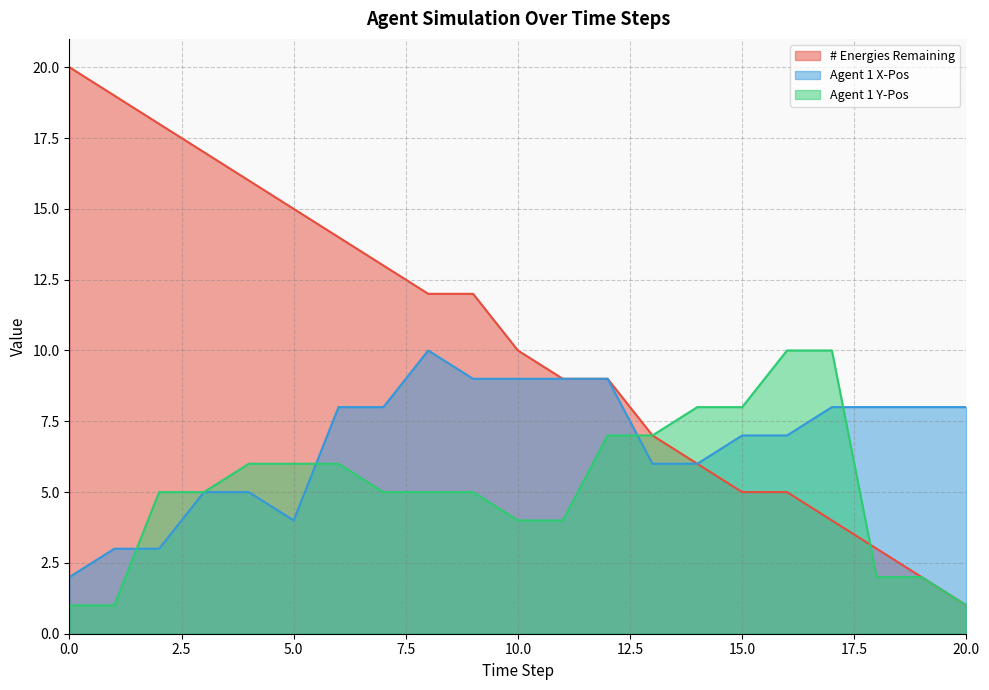

What is the total value across all series at 8?

27